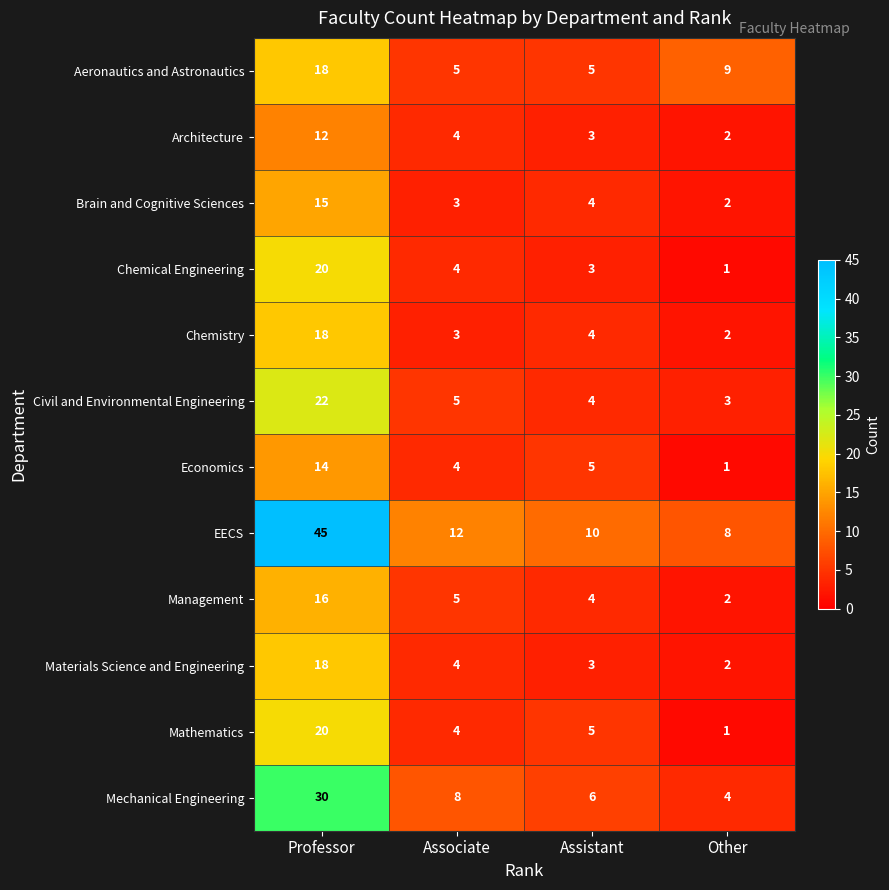

Rank the categories by Mathematics value from highest to lowest.

Professor, Assistant, Associate, Other